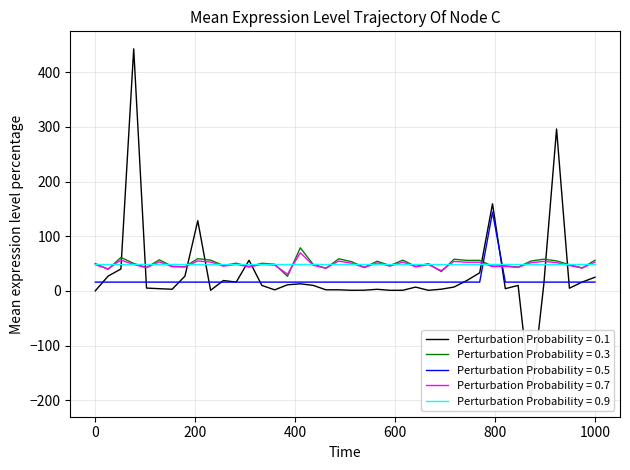

What is the highest value of the Perturbation Probability = 0.3 series?

78.8